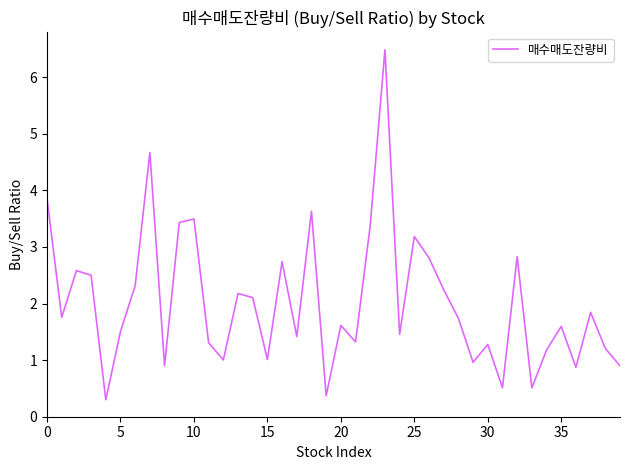

What is the average value?

2.0